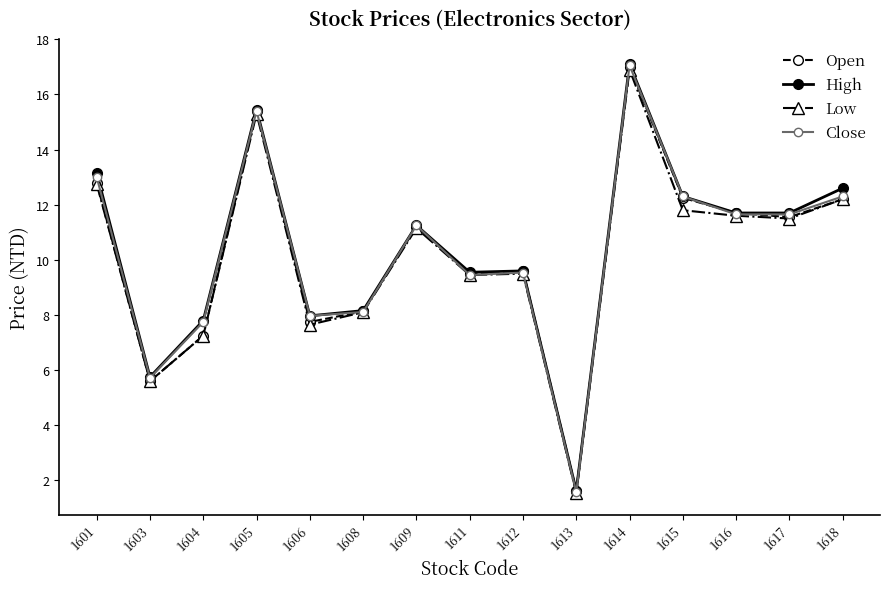

At which category does the chart reach its peak across all series?

1614